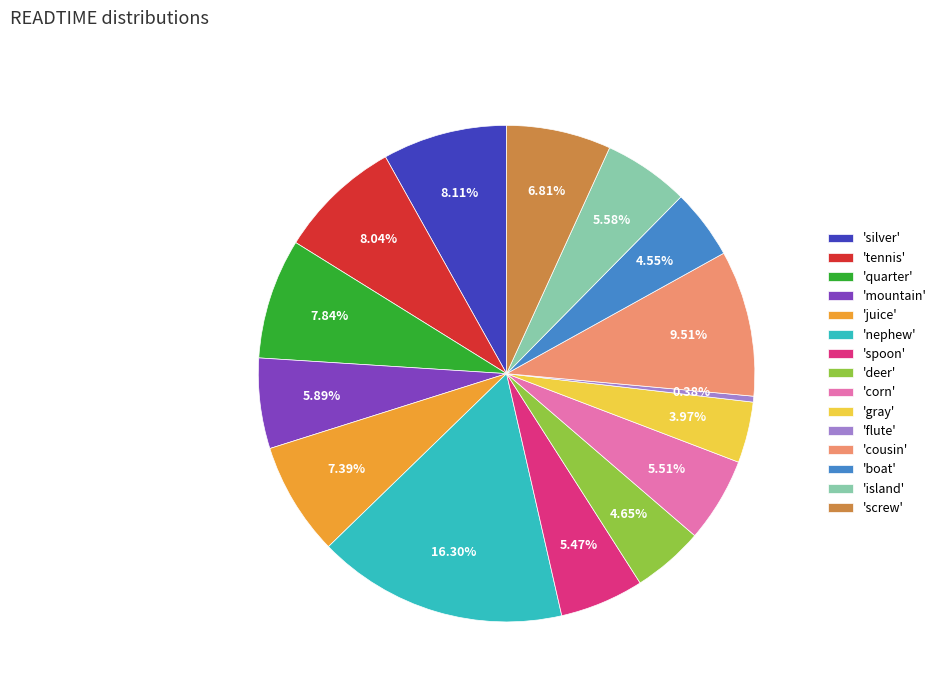

Count the number of slices in the pie.

15